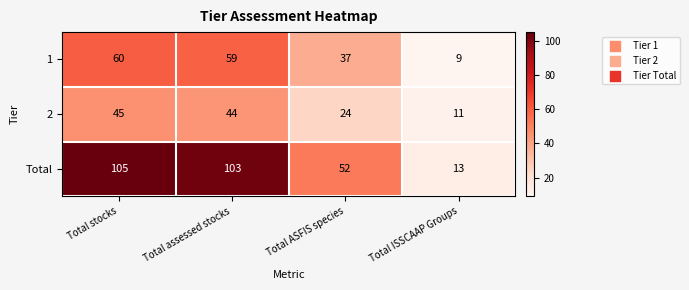

What is the difference between the highest and lowest values at Total ASFIS species?

28